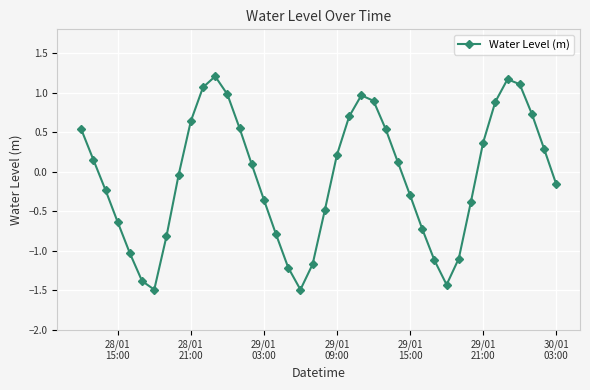

What is the value of the 5th point from the left?

-1.0